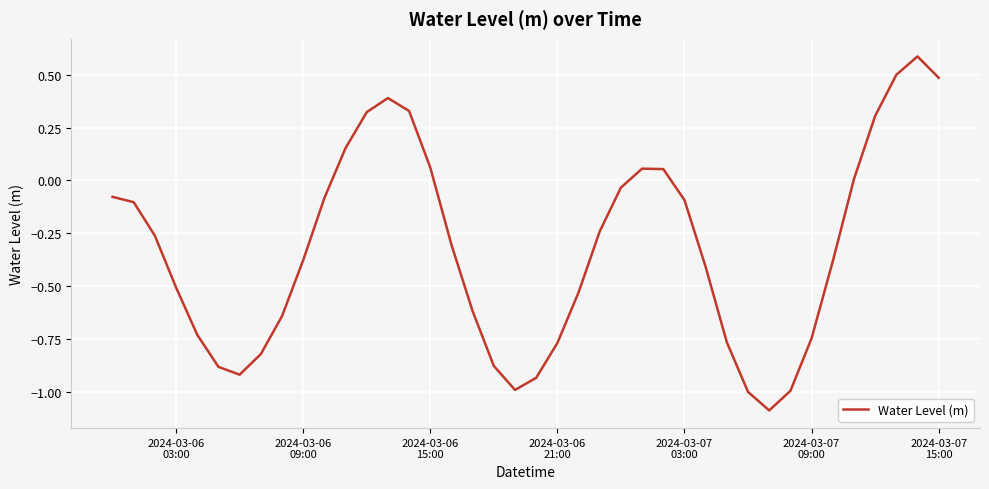

What is the minimum value shown in the chart?

-1.1